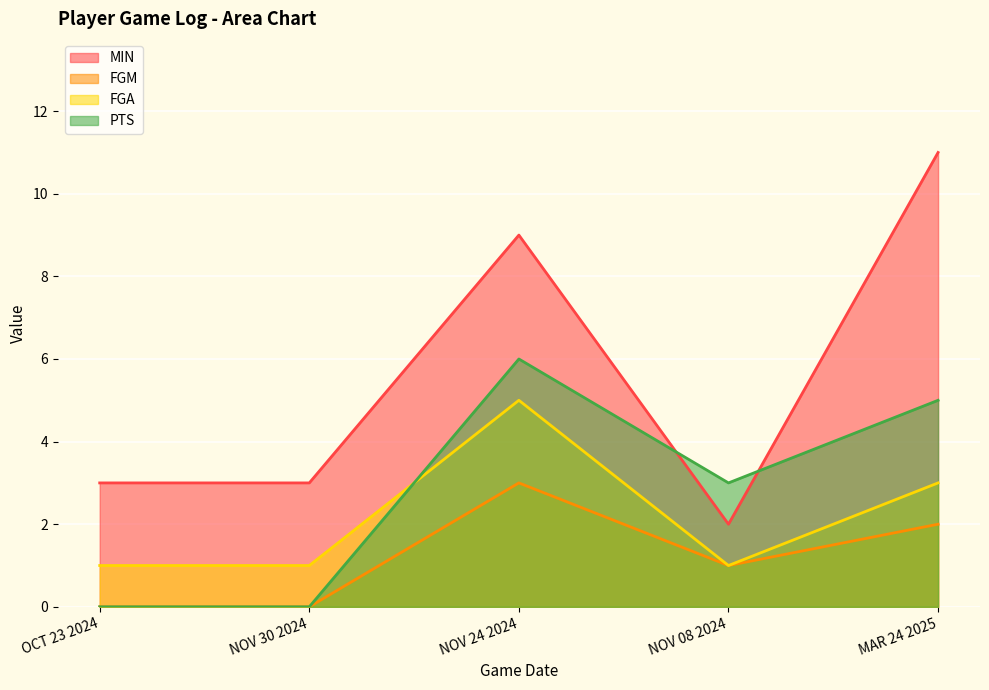

In PTS, how many points are lower than both neighbors (excluding endpoints)?

1